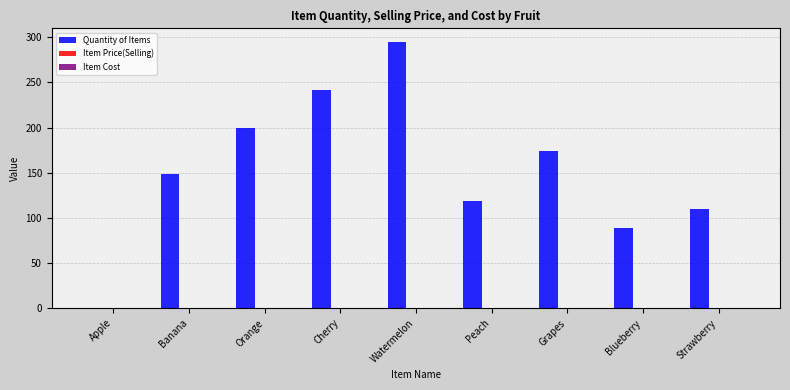

Which series has the largest total across all categories?

Quantity of Items